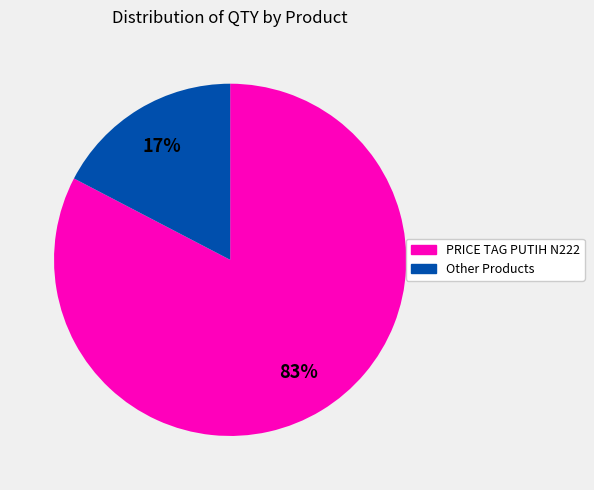

To the nearest percent, what is the average slice percentage?

50%